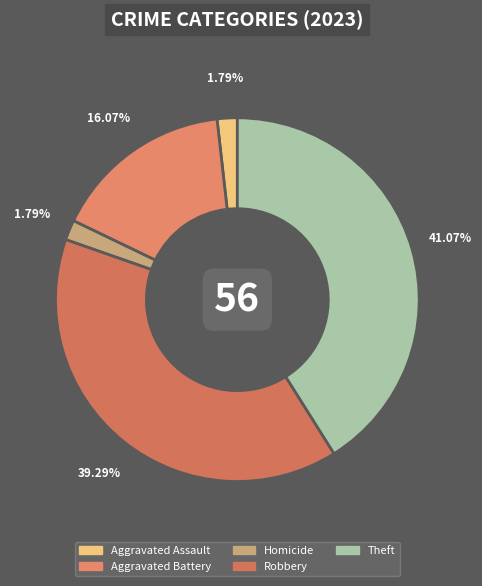

The Aggravated Battery slice represents 16% of the pie. True or false?

True